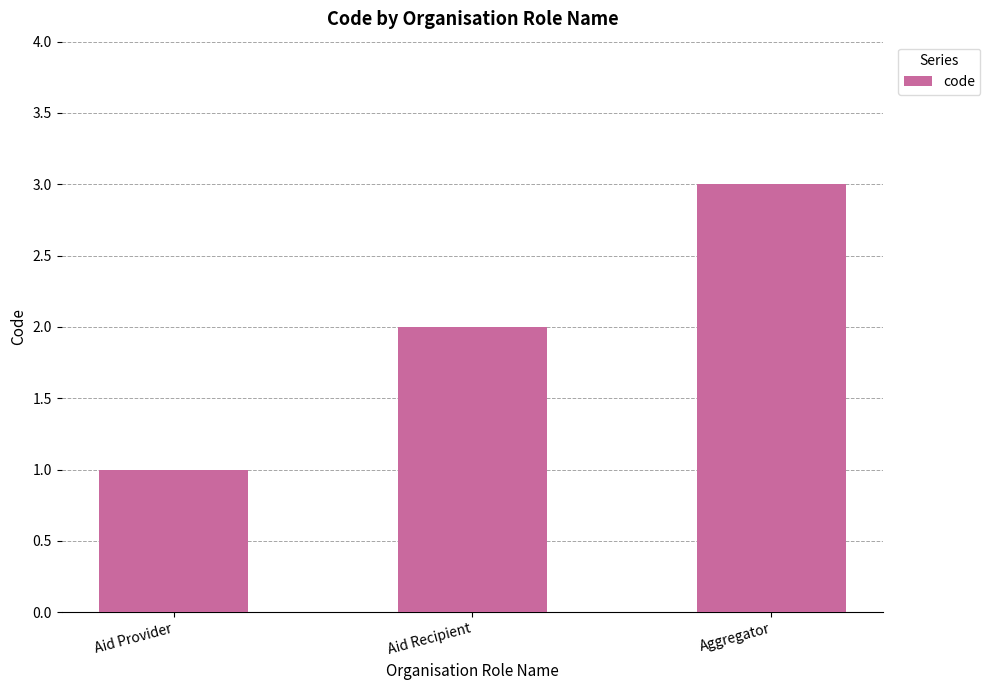

The value at Aggregator is 3. True or false?

True